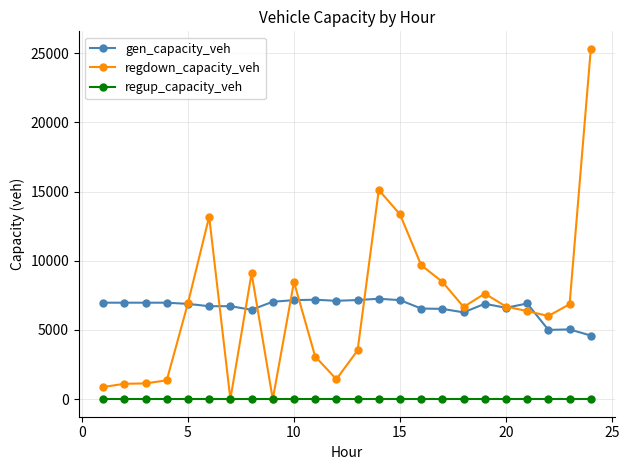

What are all the series names shown in the legend?

gen_capacity_veh, regdown_capacity_veh, regup_capacity_veh